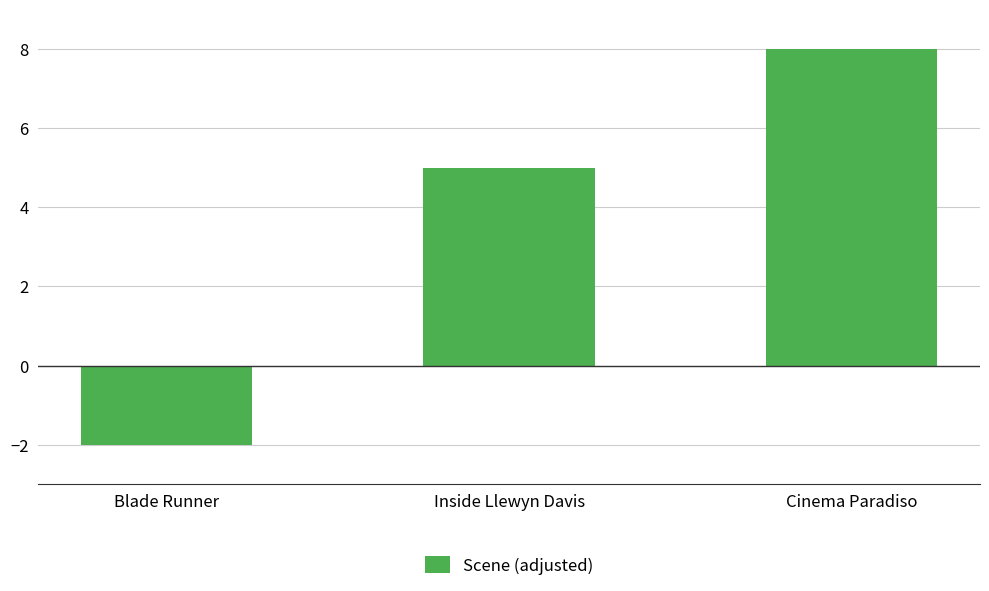

How many positive values are there?

2